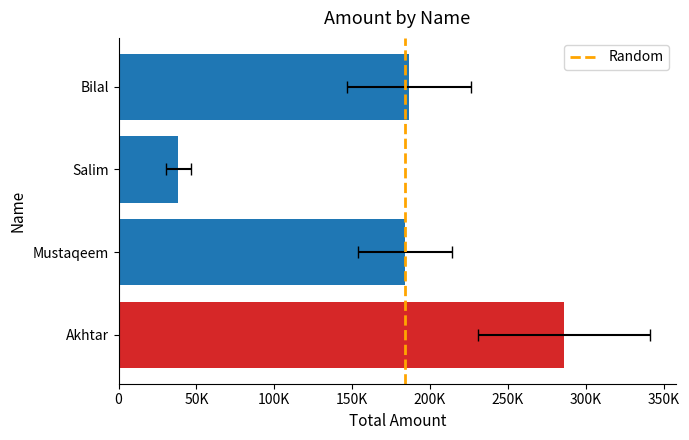

The chart shows a value of 166.9 at Salim. True or false?

False